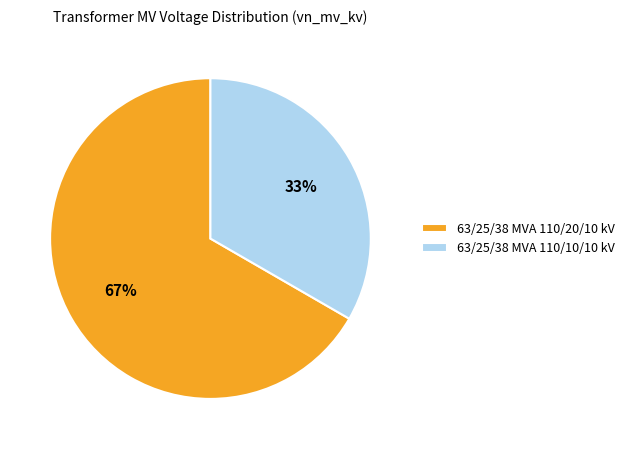

Does any single category account for the majority?

Yes